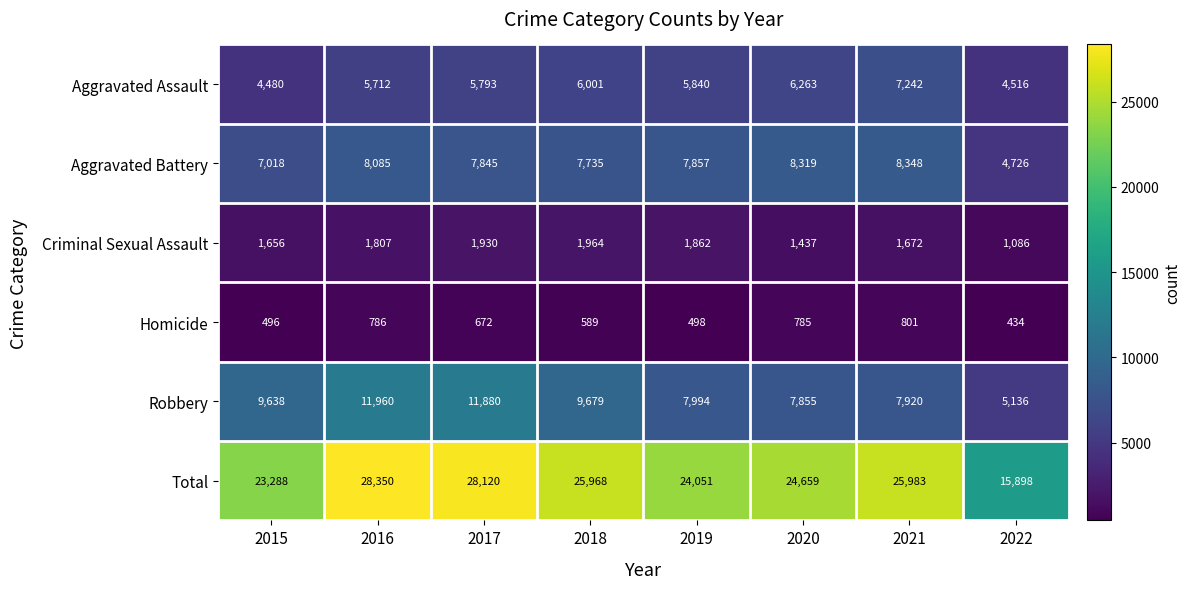

Rank the series by their maximum value, from highest to lowest.

Total, Robbery, Aggravated Battery, Aggravated Assault, Criminal Sexual Assault, Homicide